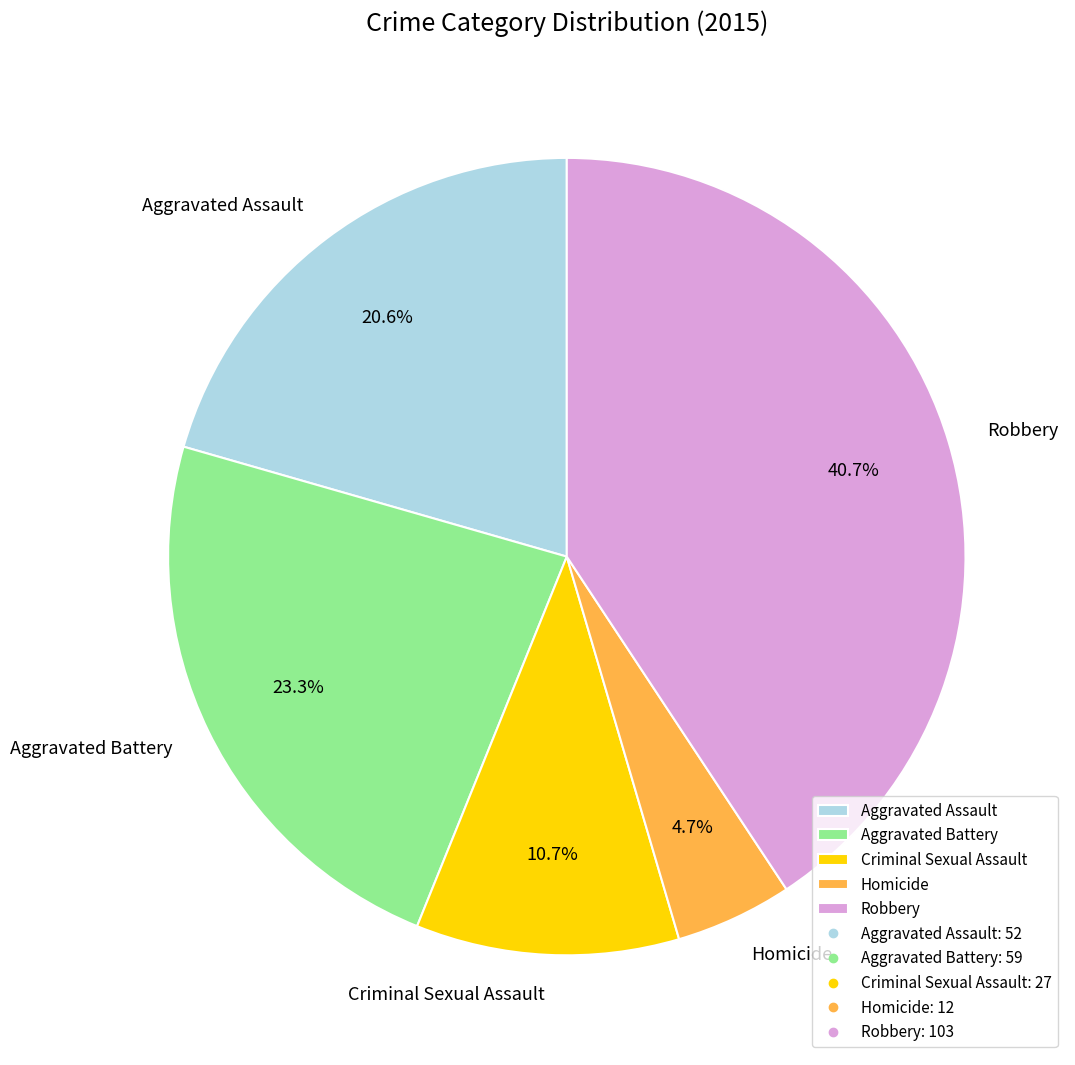

To the nearest percent, what portion does Aggravated Assault represent?

21%